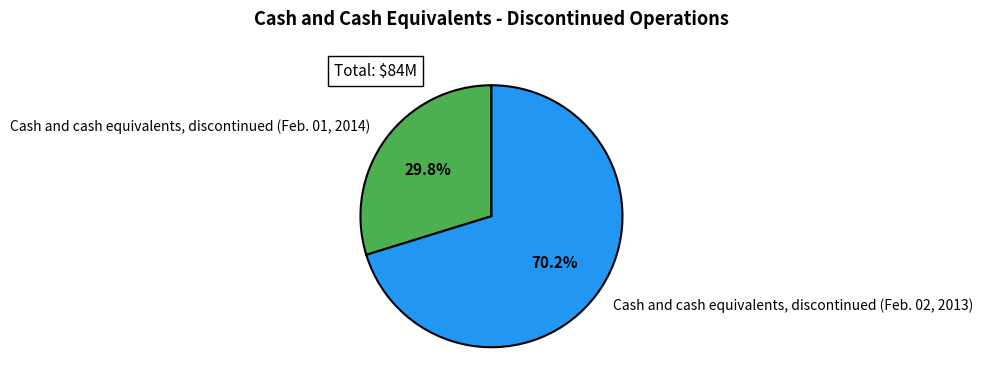

Does Cash and cash equivalents, discontinued (Feb. 02, 2013) account for over 50% of the chart?

Yes